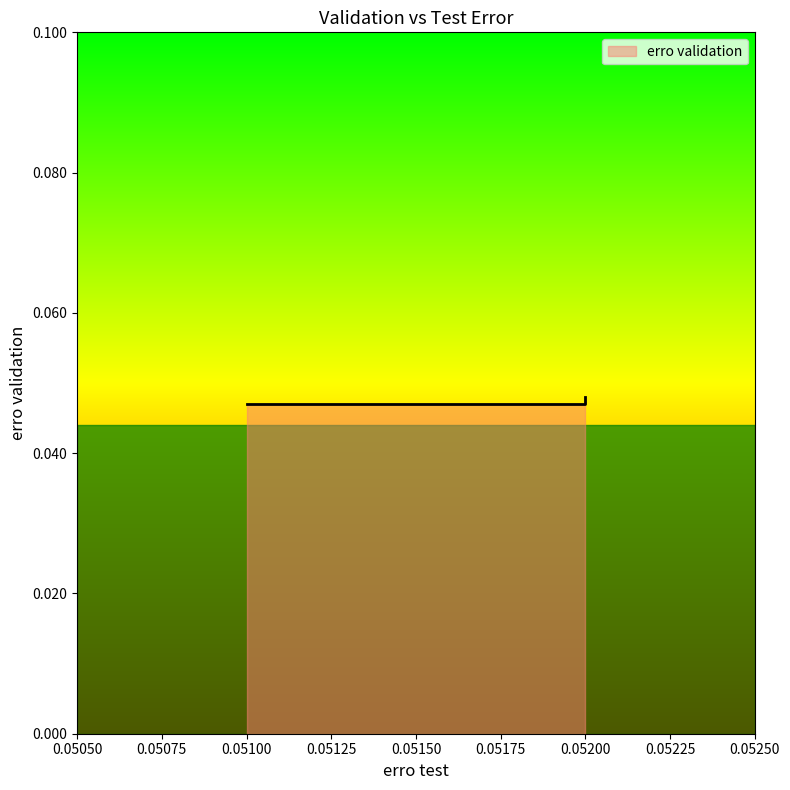

Where is the data nearest to the value 0?

0.052